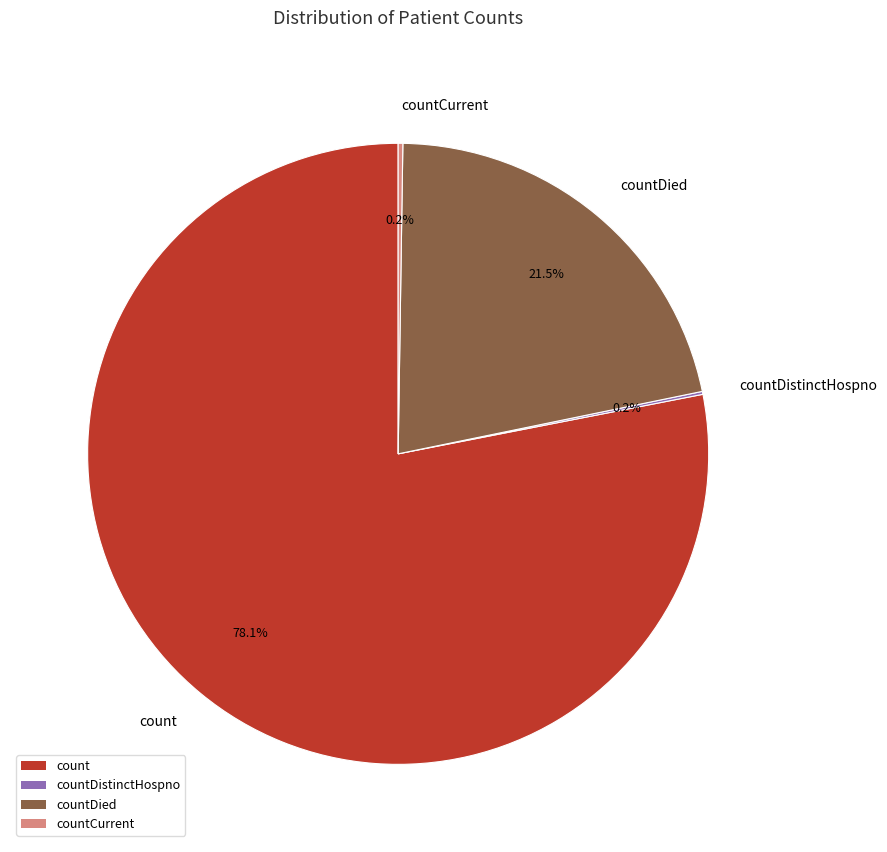

What is the total percentage of countDied and count?

99.6%